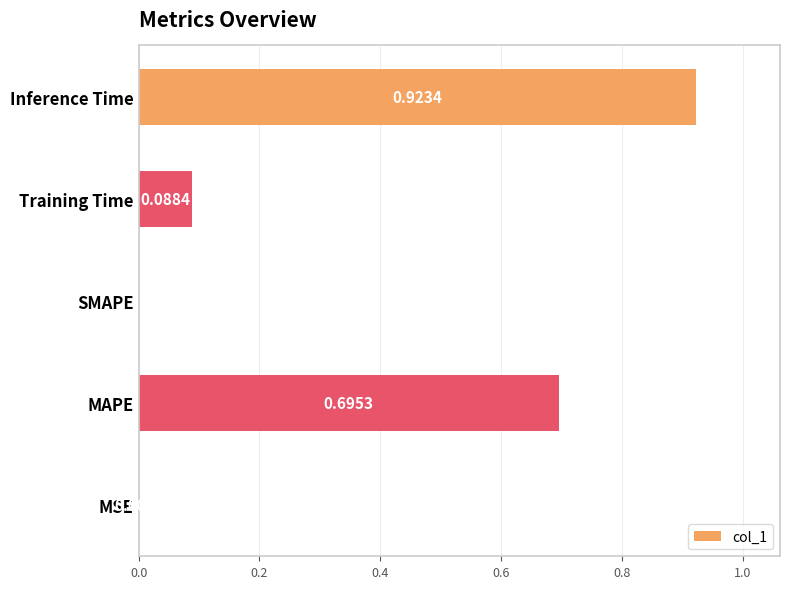

Which has a higher value, Inference Time or Training Time?

Inference Time